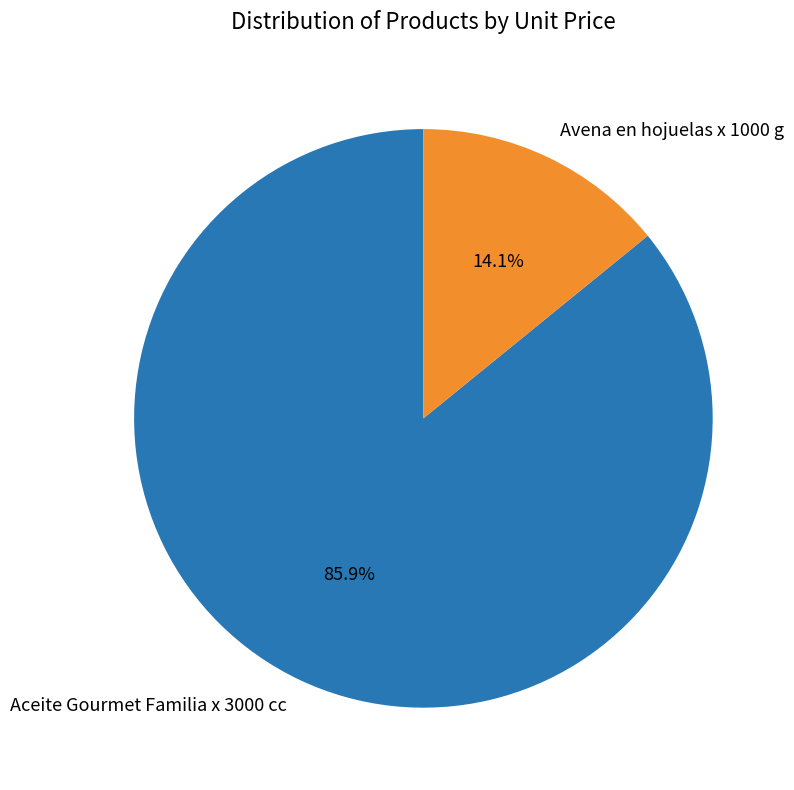

Is the sum of Aceite Gourmet Familia x 3000 cc and Avena en hojuelas x 1000 g greater than half?

Yes